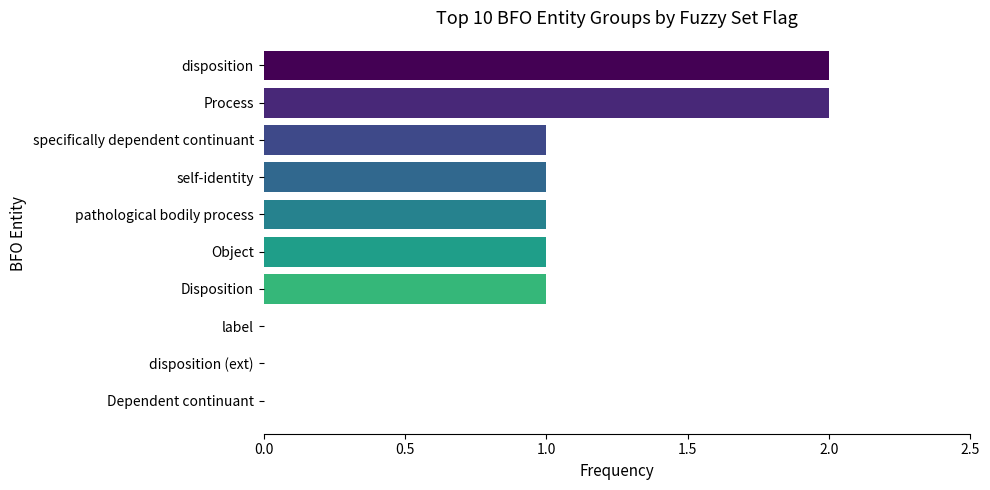

Reading top to bottom, list all the values displayed in this chart.

disposition=2	Process=2	specifically dependent continuant=1	self-identity=1	pathological bodily process=1	Object=1	Disposition=1	label=0	disposition (ext)=0	Dependent continuant=0